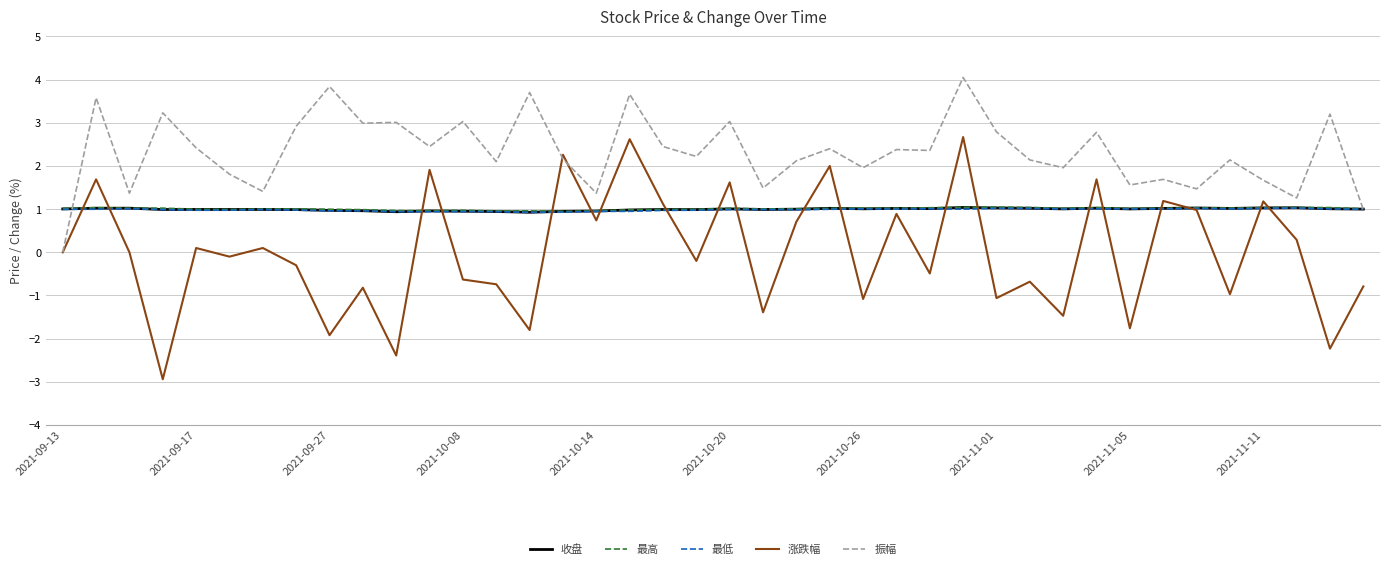

What is the minimum value shown in the chart?

-2.9